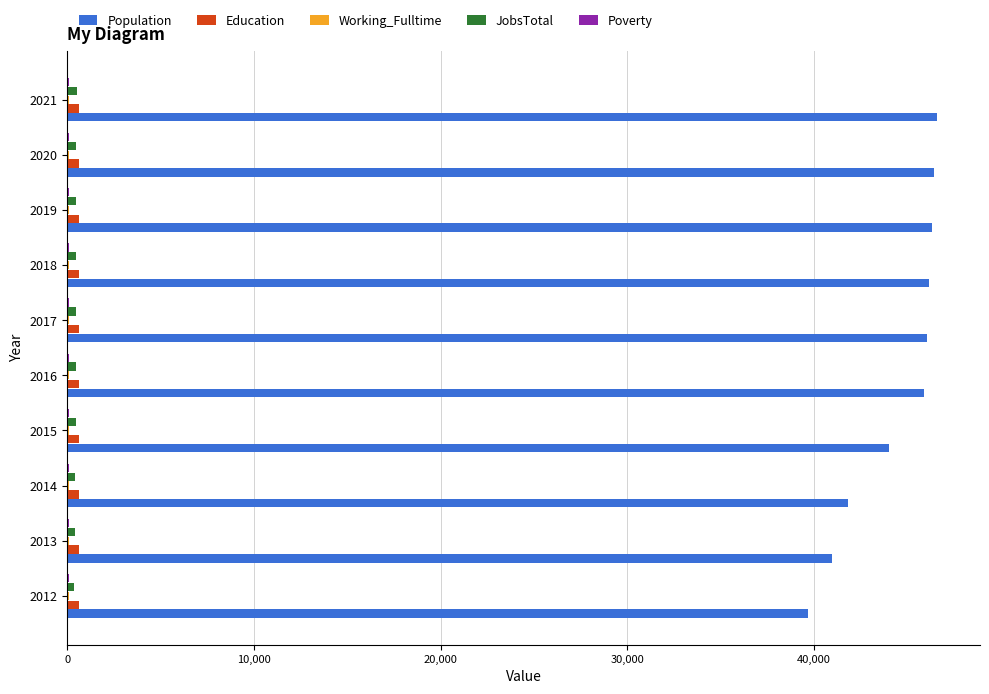

The Population series shows 46577 at 2021. True or false?

True